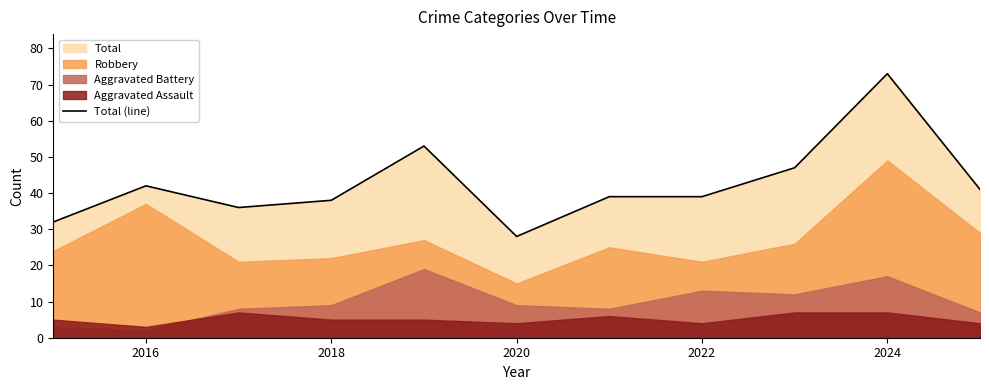

True or false: Total (line) has a value of 73 at 2024.

True